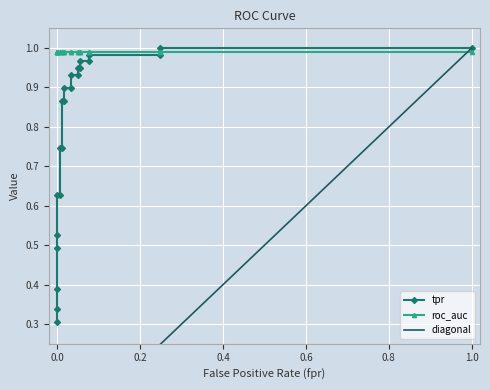

What is the value of the 8th point from the left?

0.7